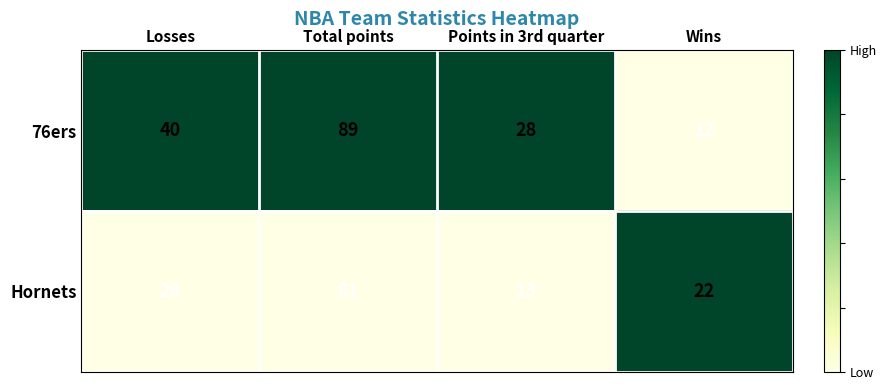

Reading left to right, extract all data points from this chart.

76ers: 40	89	28	12
Hornets: 28	81	13	22